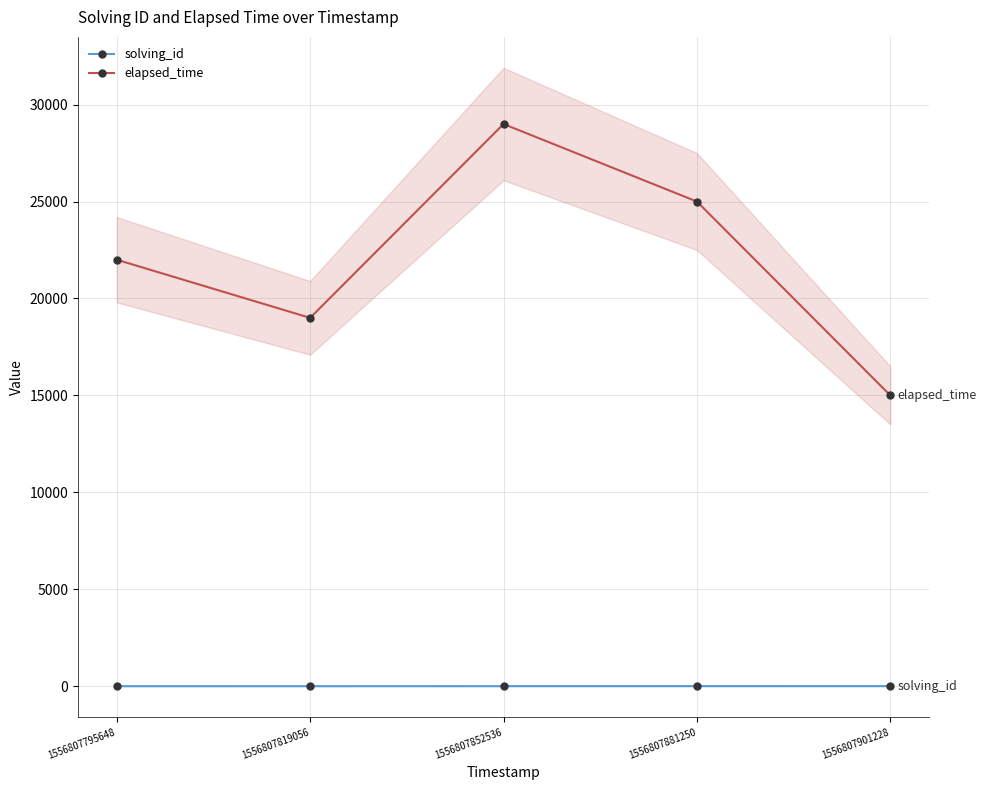

Where is solving_id nearest to the value 3?

1556807852536